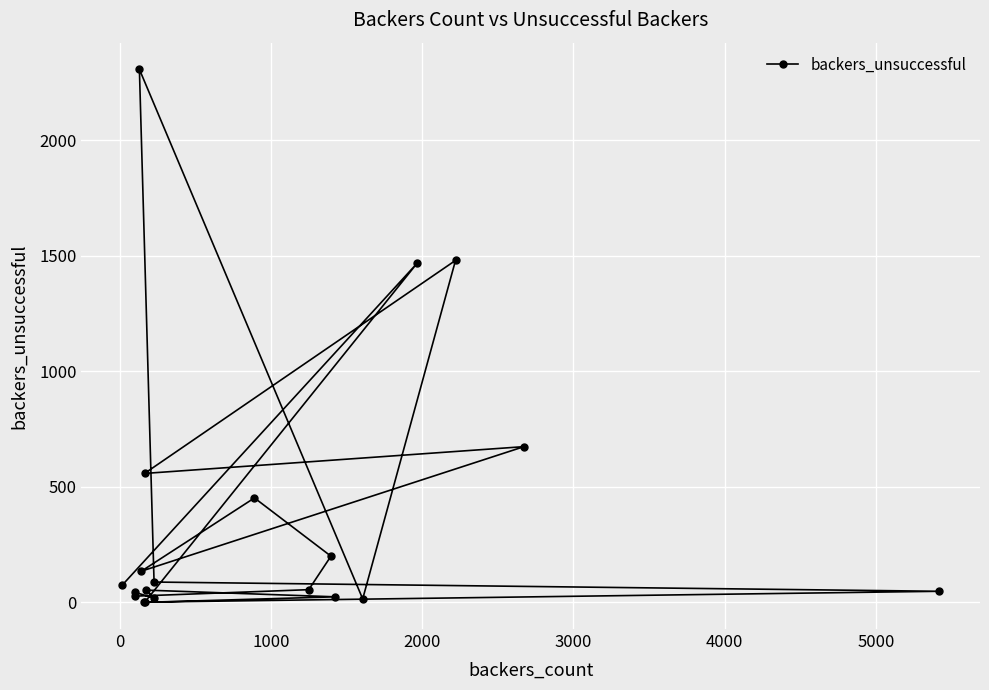

What is the maximum value shown in the chart?

2307